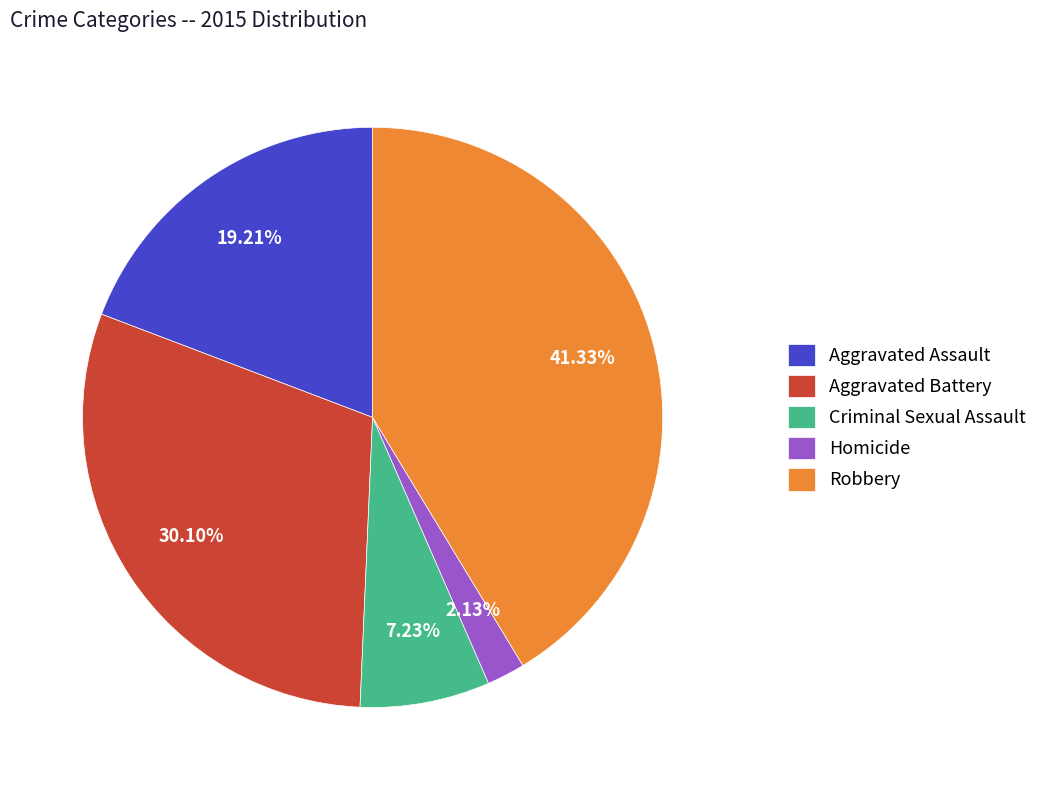

What is the ratio of the value at Aggravated Assault to the value at Homicide?

9.0